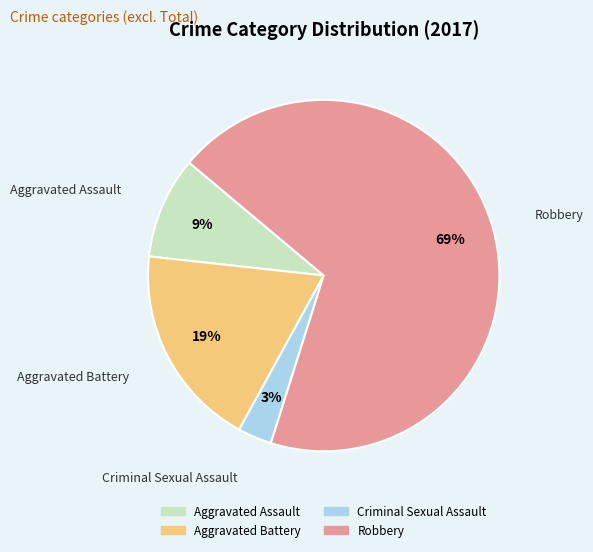

How many segments does this pie chart have?

4